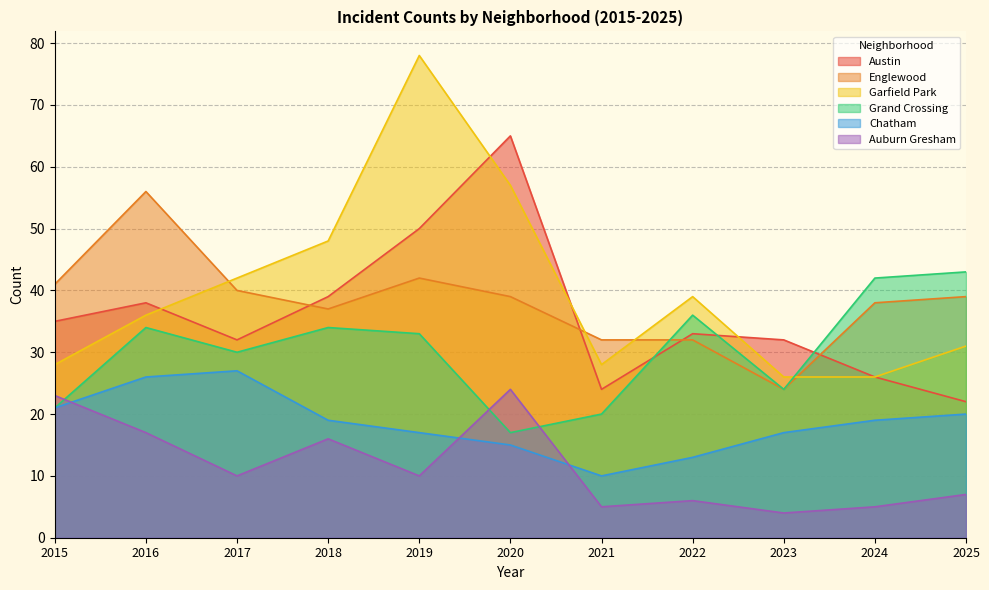

Reading left to right, transcribe all the data shown in this chart.

Austin: 35	38	32	39	50	65	24	33	32	26	22
Englewood: 41	56	40	37	42	39	32	32	24	38	39
Garfield Park: 28	36	42	48	78	57	28	39	26	26	31
Grand Crossing: 21	34	30	34	33	17	20	36	24	42	43
Chatham: 21	26	27	19	17	15	10	13	17	19	20
Auburn Gresham: 23	17	10	16	10	24	5	6	4	5	7